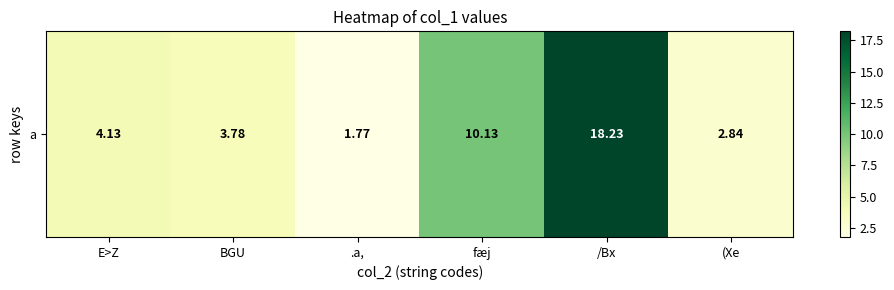

Reading right to left, list all the values displayed in this chart.

(Xe=2.8	/Bx=18.2	fæj=10.1	.a,=1.8	BGU=3.8	E>Z=4.1